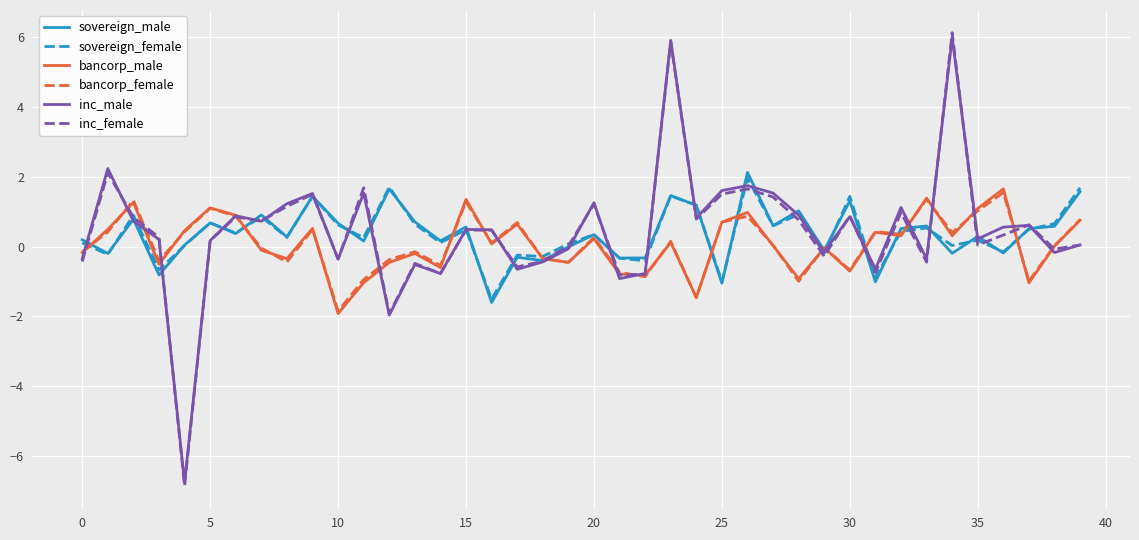

Which series has the widest spread of values?

inc_female